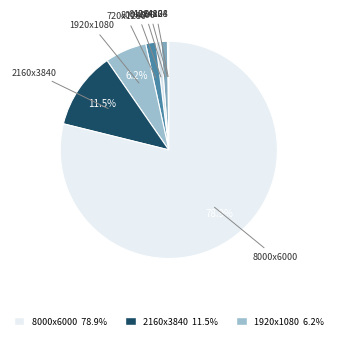

Which category has the biggest portion of the pie?

imagen8000x6000.jpg